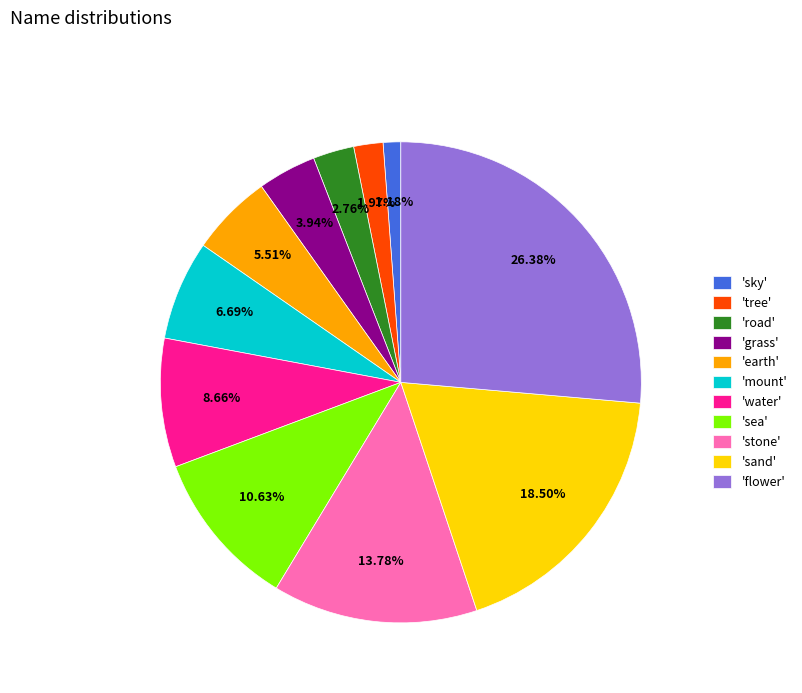

Is the sum of 'grass' and 'flower' greater than half?

No